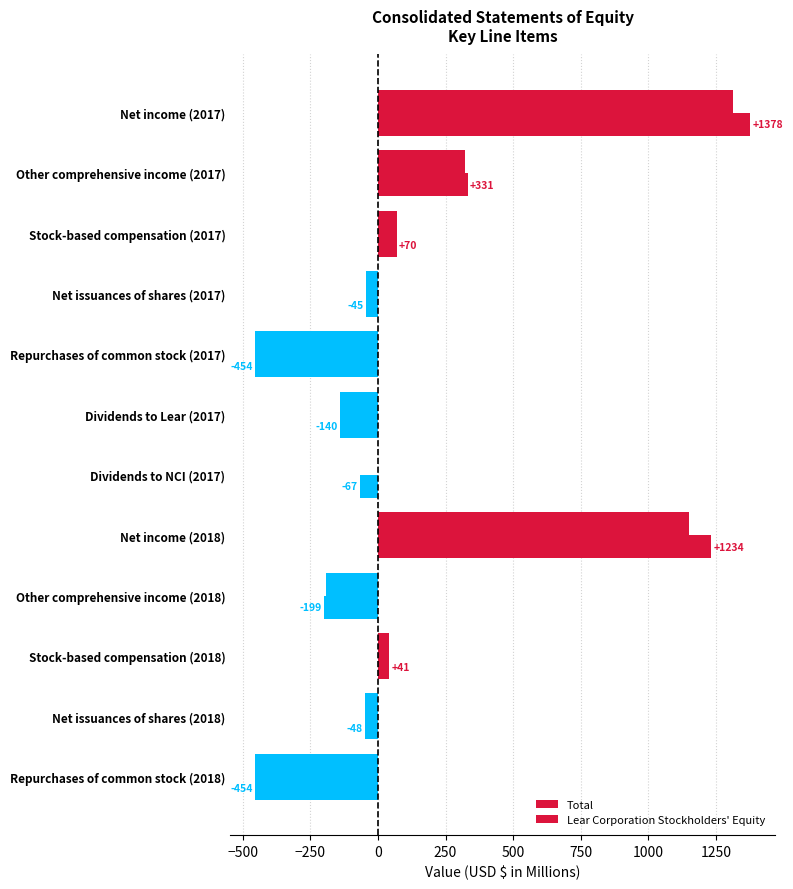

Which series has the widest spread of values?

Total